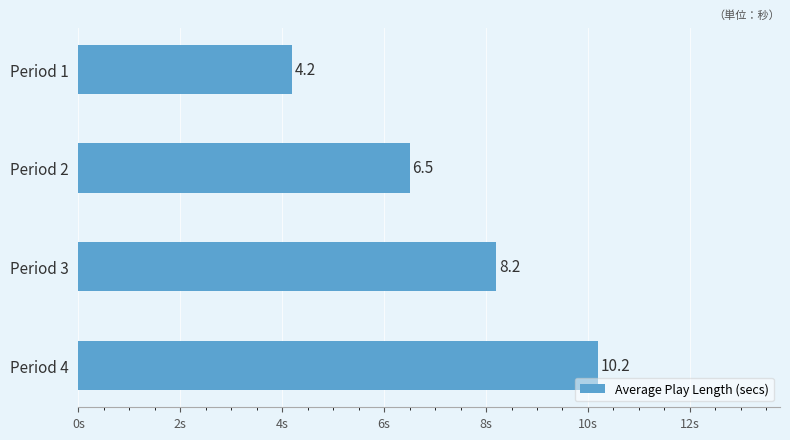

Does the chart contain stacked bars?

No